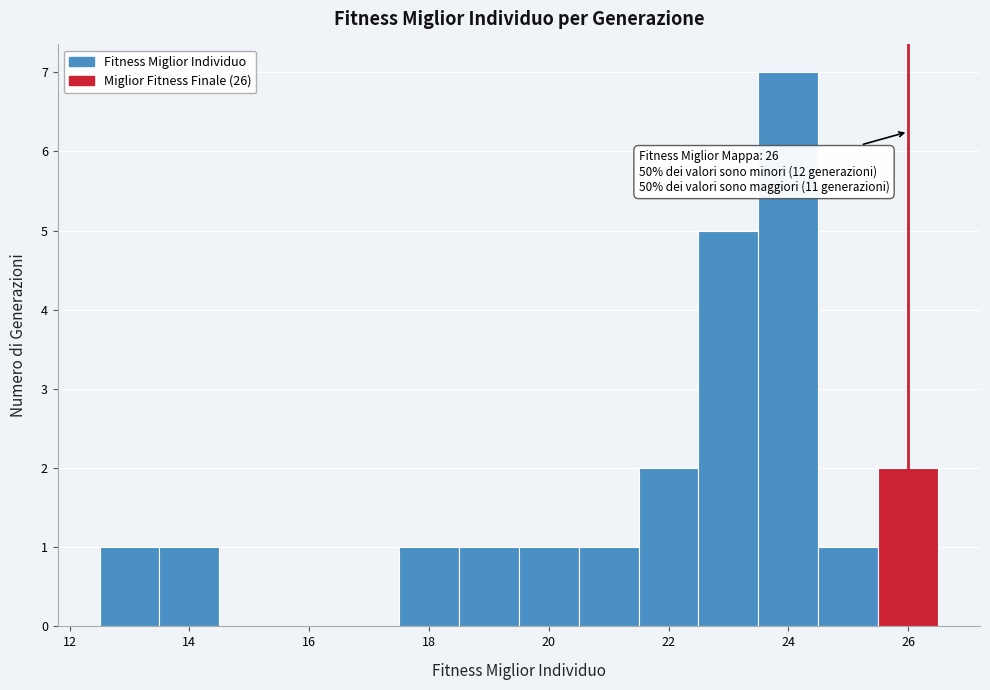

Over which range of the x-axis is the bar tallest?

23.5 to 24.5